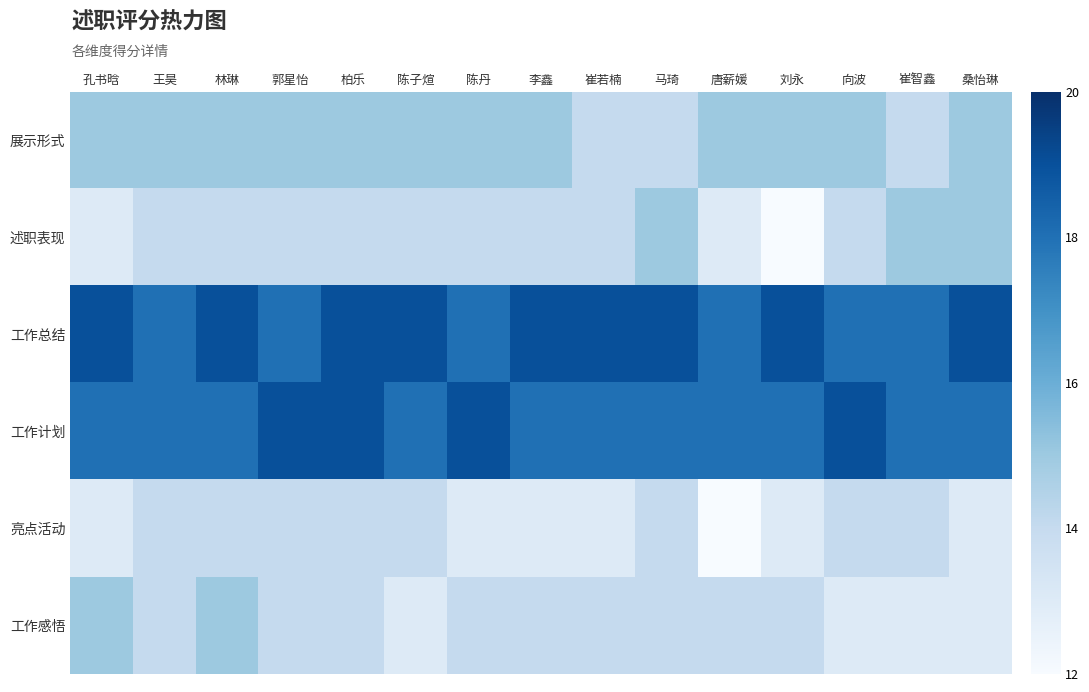

Which series has the largest range (max minus min)?

述职表现